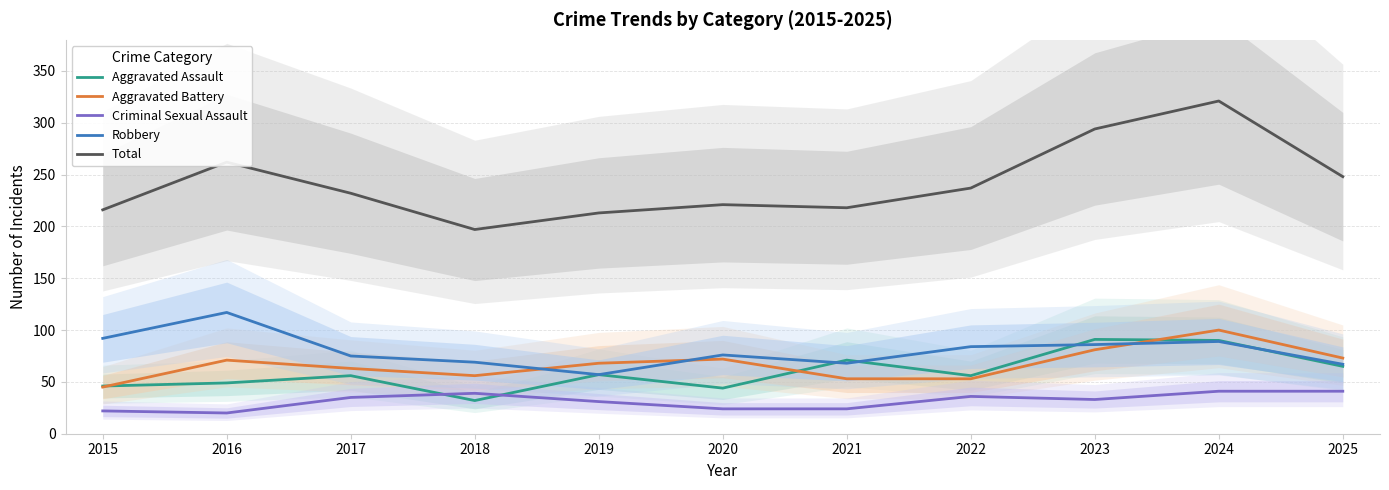

True or false: Total and Criminal Sexual Assault intersect in this chart.

False